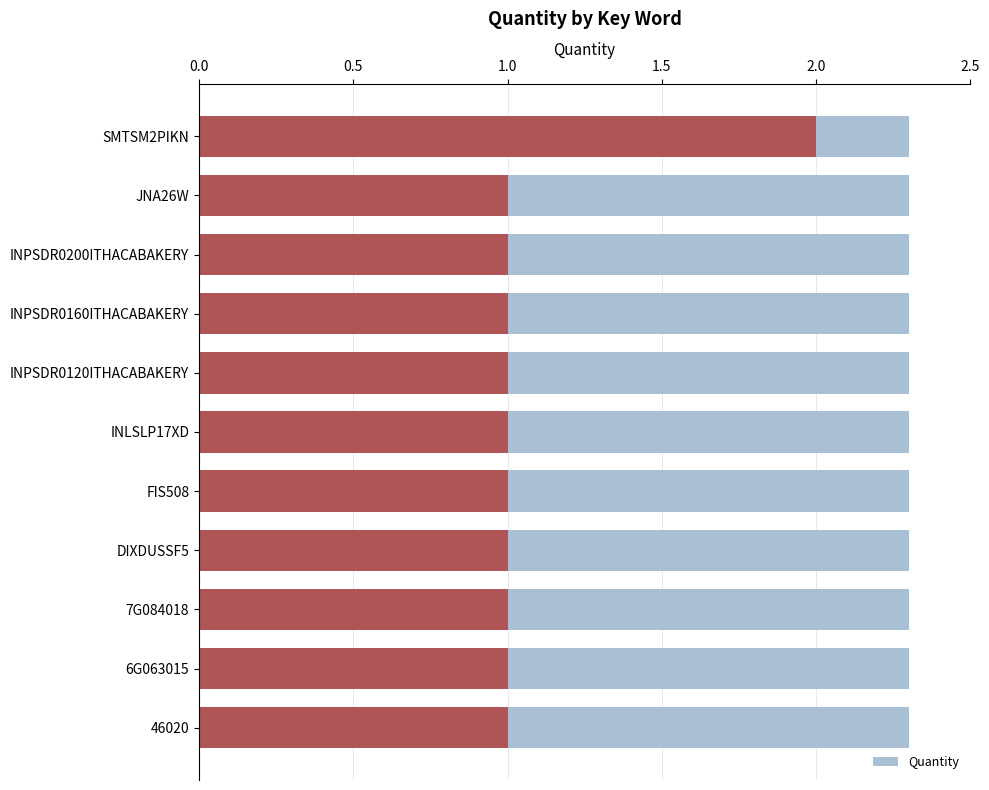

The value at 0.0 is 1. True or false?

False